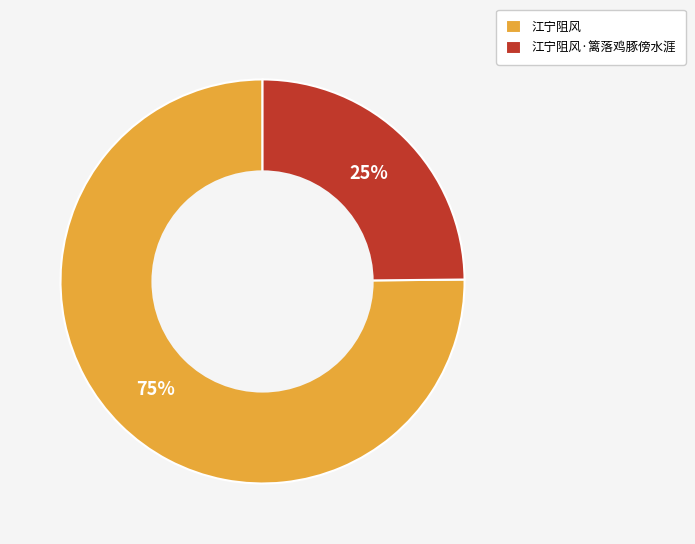

Combined, do 江宁阻风·篱落鸡豚傍水涯 and 江宁阻风 account for over 50%?

Yes